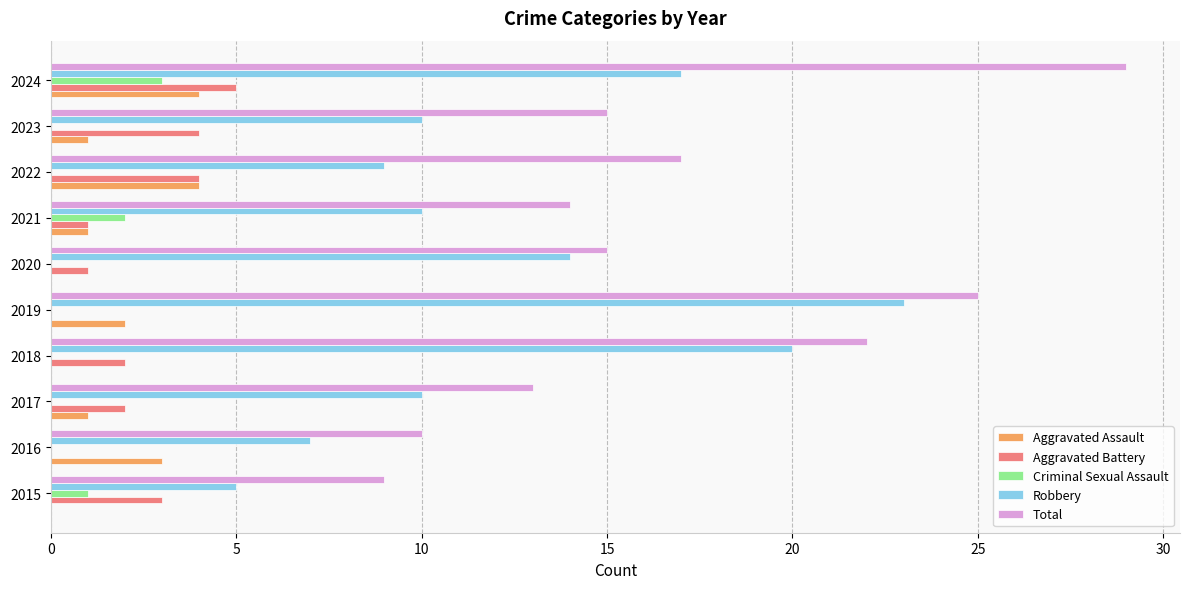

Is the value of Total at 2017 greater than the value of Robbery at 2015?

Yes